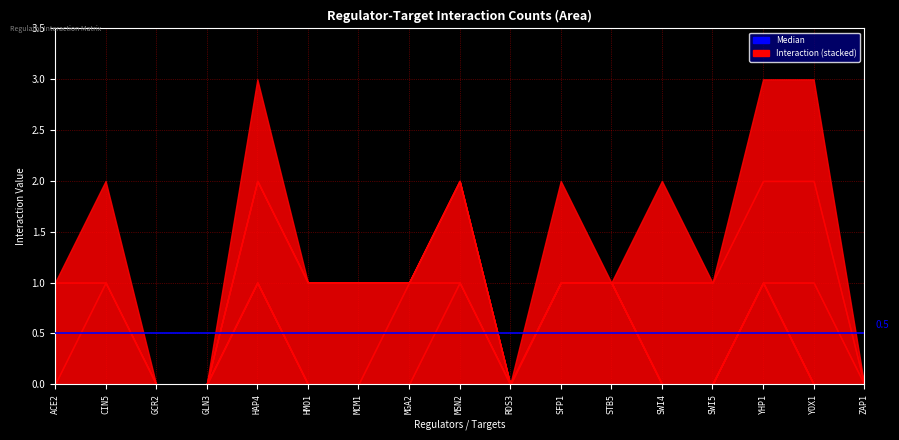

The value of GLN3 at STB5 is 0. True or false?

False